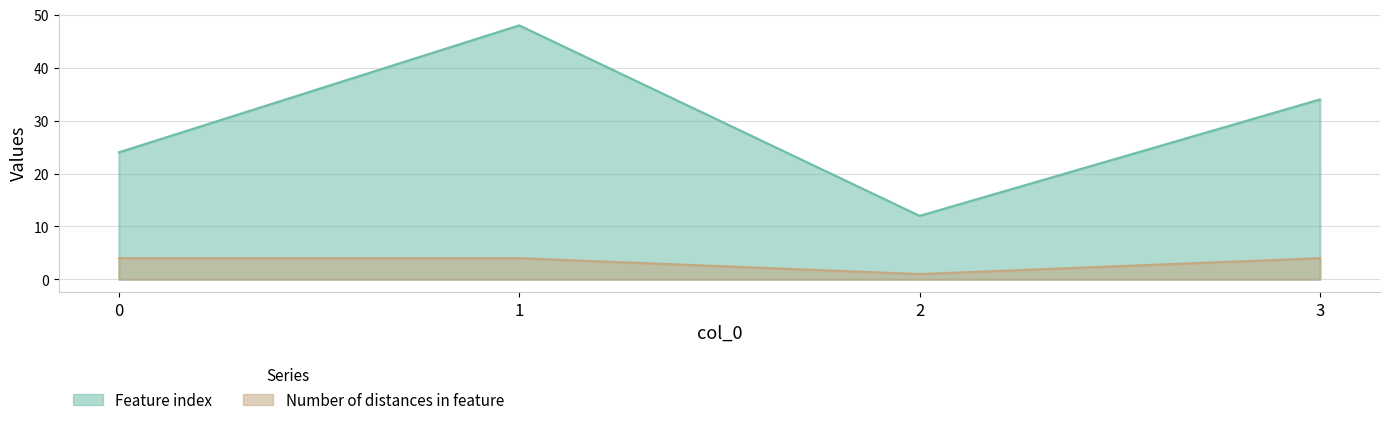

True or false: Number of distances in feature and Feature index intersect in this chart.

False